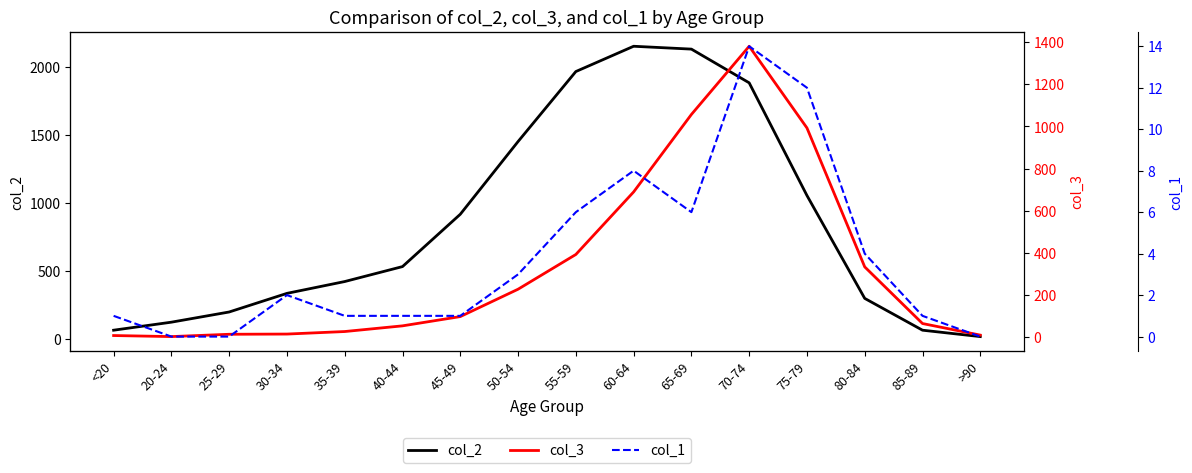

At which category does the chart reach its minimum across all series?

20-24